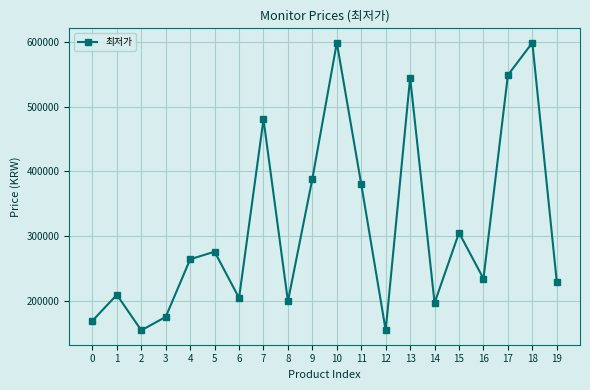

Reading left to right, transcribe all the data shown in this chart.

168800	209000	154000	174830	264000	275670	204000	480440	198800	388610	599000	379890	154000	545000	196340	305000	234000	548900	599000	229000